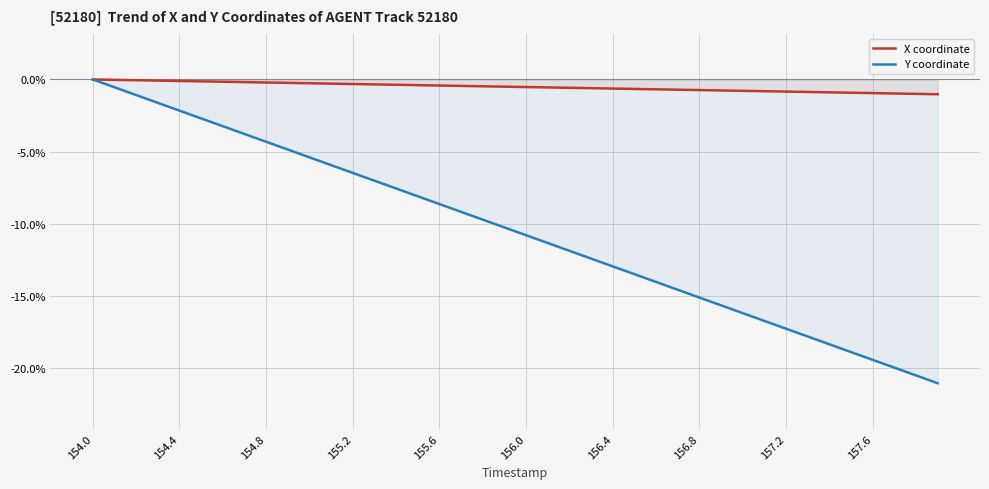

What are all the series names shown in the legend?

X coordinate, Y coordinate